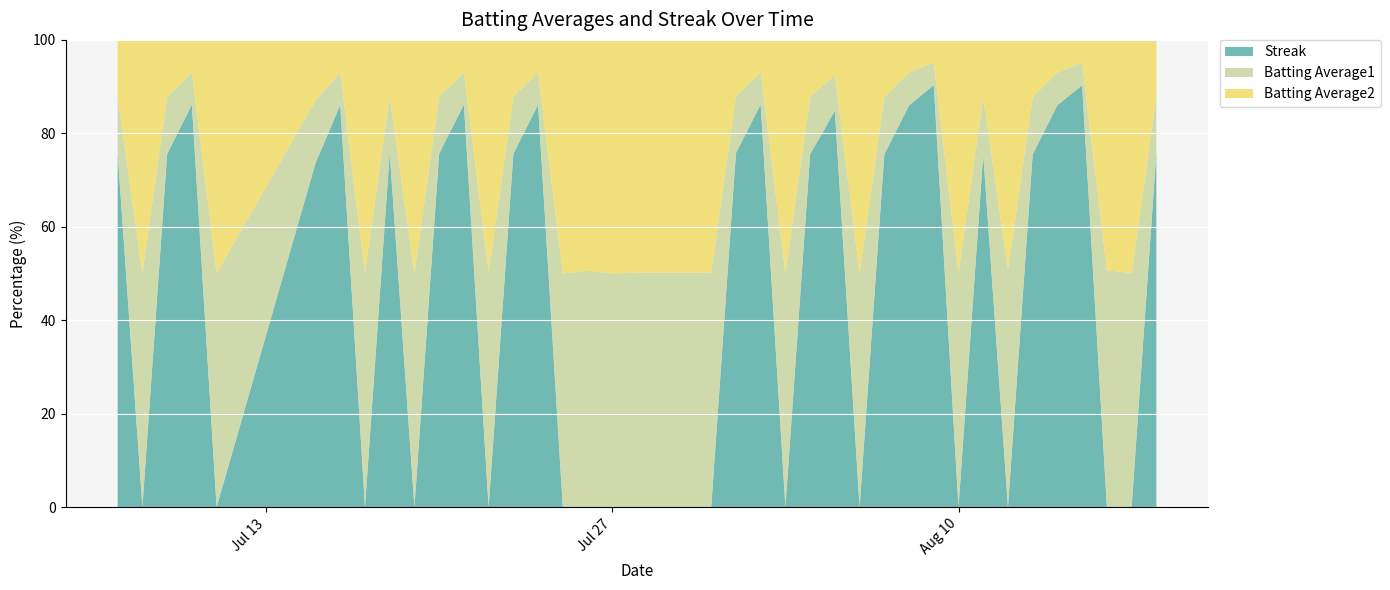

Reading left to right, extract all data points from this chart.

Streak: 2010-07-07=2.0	2010-07-08=0.0	2010-07-09=2.0	2010-07-10=4.0	2010-07-11=0.0	2010-07-15=2.0	2010-07-16=4.0	2010-07-17=0.0	2010-07-18=2.0	2010-07-19=0.0	2010-07-20=2.0	2010-07-21=4.0	2010-07-22=0.0	2010-07-23=2.0	2010-07-24=4.0	2010-07-25=0.0	2010-07-26=0.0	2010-07-27=0.0	2010-07-28=0.0	2010-07-29=0.0	2010-07-30=0.0	2010-07-31=0.0	2010-08-01=2.0	2010-08-02=4.0	2010-08-03=0.0	2010-08-04=2.0	2010-08-05=4.0	2010-08-06=0.0	2010-08-07=2.0	2010-08-08=4.0	2010-08-09=6.0	2010-08-10=0.0	2010-08-11=2.0	2010-08-12=0.0	2010-08-13=2.0	2010-08-14=4.0	2010-08-15=6.0	2010-08-16=0.0	2010-08-17=0.0	2010-08-18=2.0
Batting Average1: 2010-07-07=0.3	2010-07-08=0.3	2010-07-09=0.3	2010-07-10=0.3	2010-07-11=0.3	2010-07-15=0.4	2010-07-16=0.3	2010-07-17=0.3	2010-07-18=0.3	2010-07-19=0.3	2010-07-20=0.3	2010-07-21=0.3	2010-07-22=0.3	2010-07-23=0.3	2010-07-24=0.3	2010-07-25=0.3	2010-07-26=0.3	2010-07-27=0.3	2010-07-28=0.3	2010-07-29=0.3	2010-07-30=0.3	2010-07-31=0.3	2010-08-01=0.3	2010-08-02=0.3	2010-08-03=0.3	2010-08-04=0.3	2010-08-05=0.4	2010-08-06=0.3	2010-08-07=0.3	2010-08-08=0.3	2010-08-09=0.3	2010-08-10=0.3	2010-08-11=0.3	2010-08-12=0.3	2010-08-13=0.3	2010-08-14=0.3	2010-08-15=0.3	2010-08-16=0.4	2010-08-17=0.3	2010-08-18=0.3
Batting Average2: 2010-07-07=0.3	2010-07-08=0.3	2010-07-09=0.3	2010-07-10=0.3	2010-07-11=0.3	2010-07-15=0.4	2010-07-16=0.3	2010-07-17=0.3	2010-07-18=0.3	2010-07-19=0.3	2010-07-20=0.3	2010-07-21=0.3	2010-07-22=0.3	2010-07-23=0.3	2010-07-24=0.3	2010-07-25=0.3	2010-07-26=0.3	2010-07-27=0.3	2010-07-28=0.3	2010-07-29=0.3	2010-07-30=0.3	2010-07-31=0.3	2010-08-01=0.3	2010-08-02=0.3	2010-08-03=0.3	2010-08-04=0.3	2010-08-05=0.4	2010-08-06=0.3	2010-08-07=0.3	2010-08-08=0.3	2010-08-09=0.3	2010-08-10=0.3	2010-08-11=0.3	2010-08-12=0.3	2010-08-13=0.3	2010-08-14=0.3	2010-08-15=0.3	2010-08-16=0.3	2010-08-17=0.3	2010-08-18=0.3